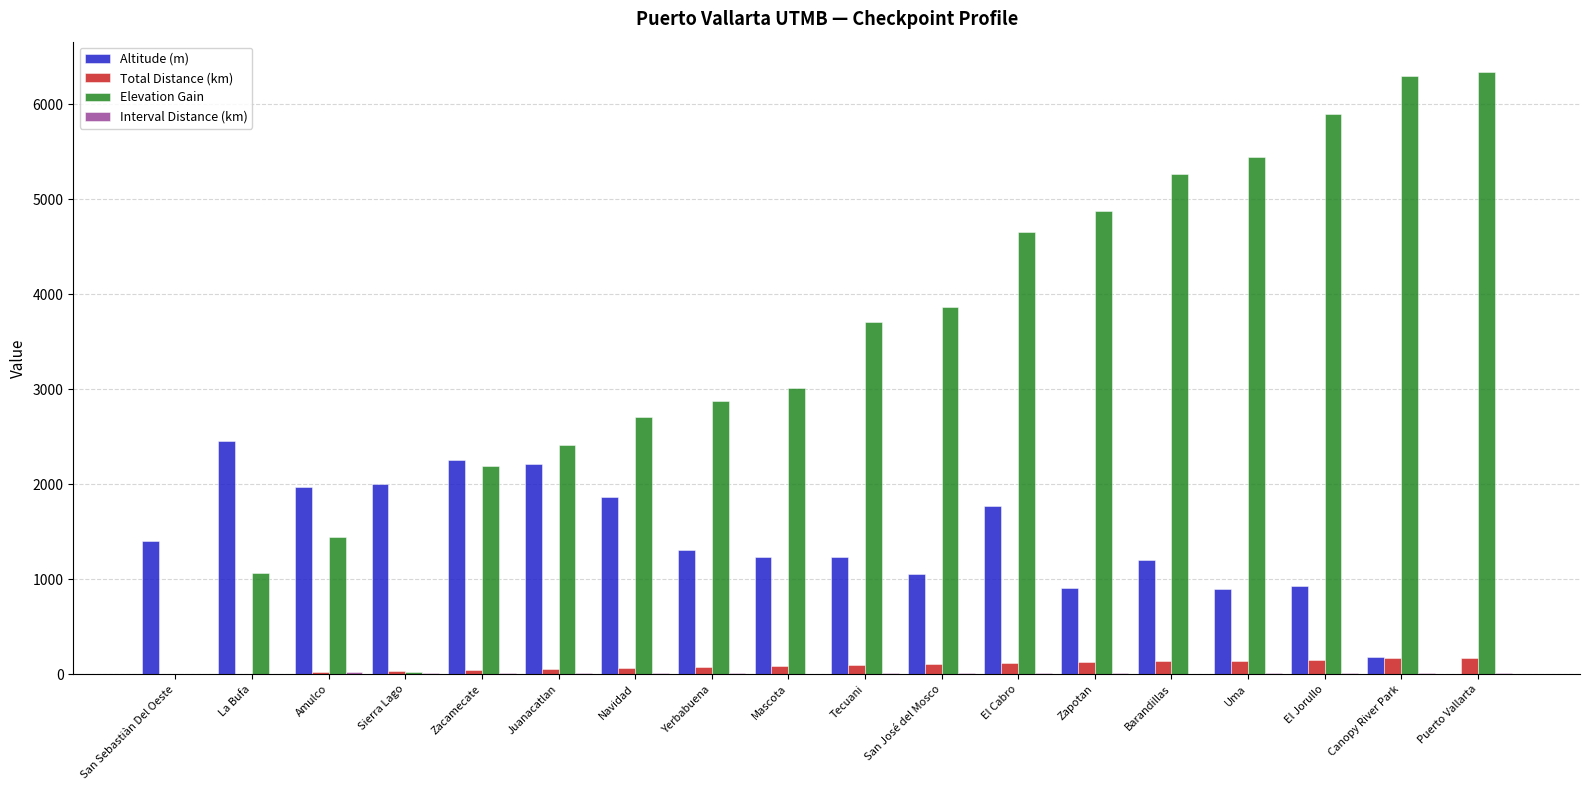

Is it true that Altitude (m) equals 1060.0 at San José del Mosco?

True